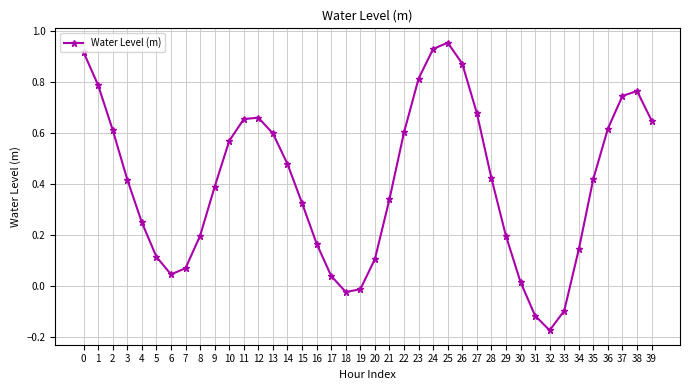

The value at 27 is 0.4. True or false?

False